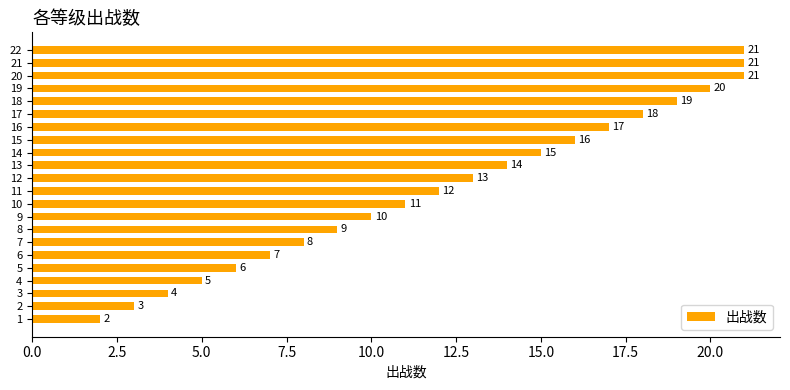

Are the bars horizontal?

Yes